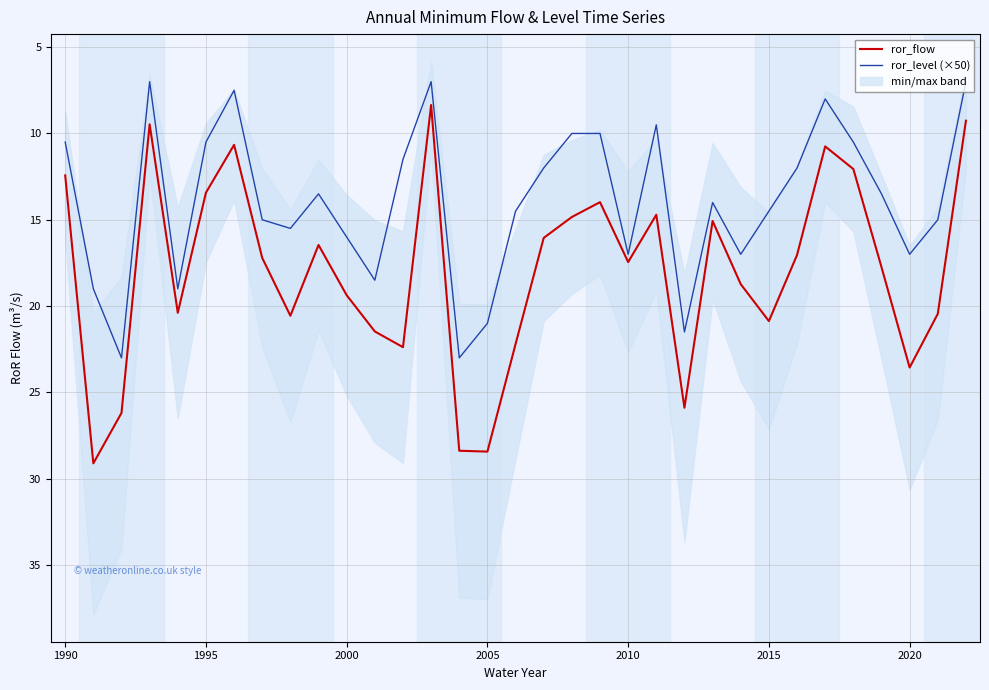

Is it true that ror_flow equals 23.6 at 2020?

True